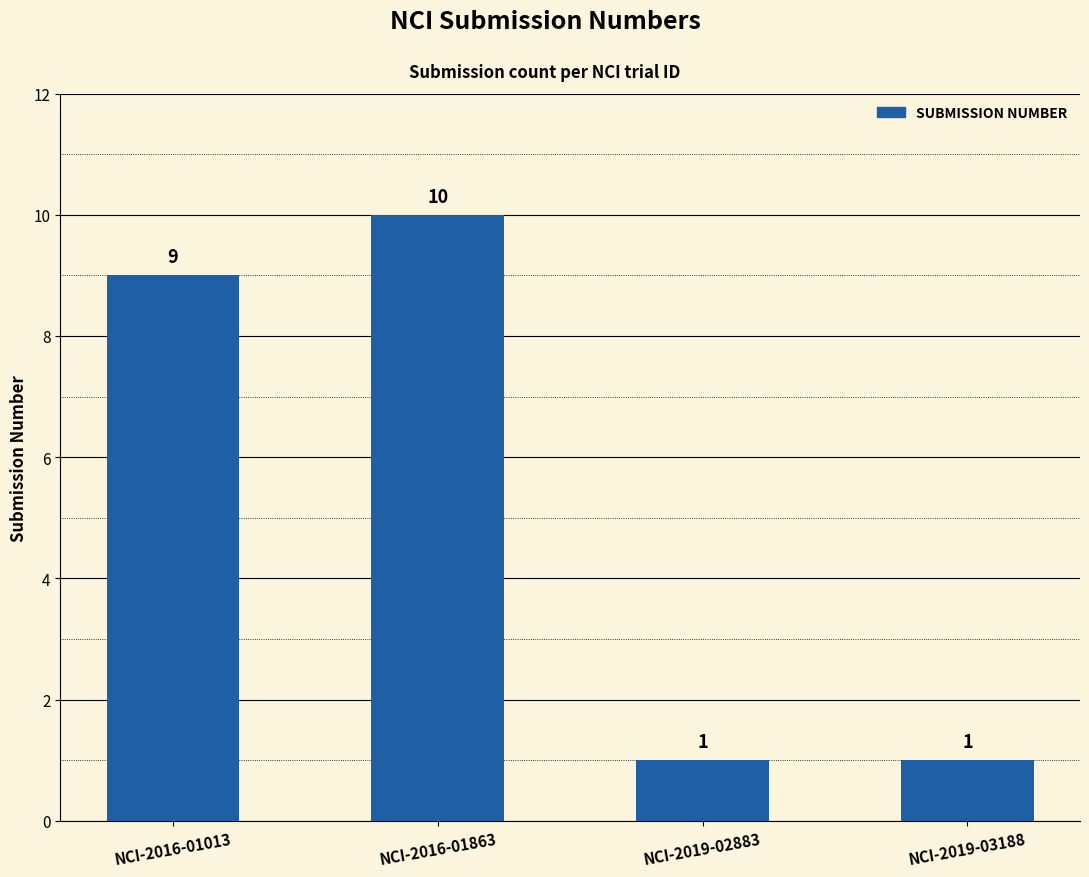

The chart shows a value of 16 at NCI-2016-01863. True or false?

False